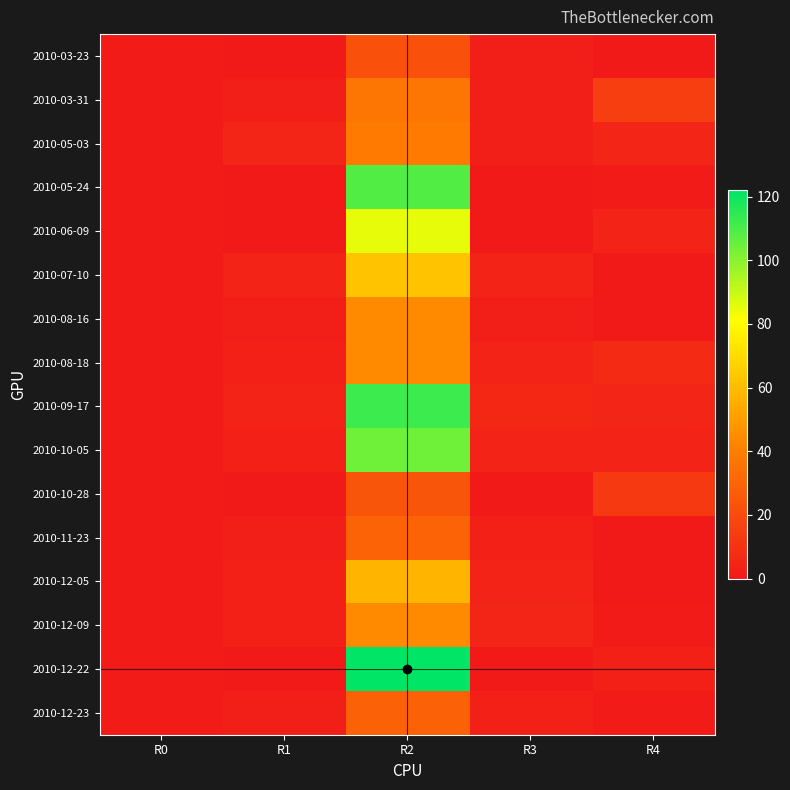

List the series in order of their peak value, lowest first.

2010-03-23, 2010-10-28, 2010-12-23, 2010-11-23, 2010-03-31, 2010-05-03, 2010-08-16, 2010-08-18, 2010-12-09, 2010-12-05, 2010-07-10, 2010-06-09, 2010-10-05, 2010-05-24, 2010-09-17, 2010-12-22